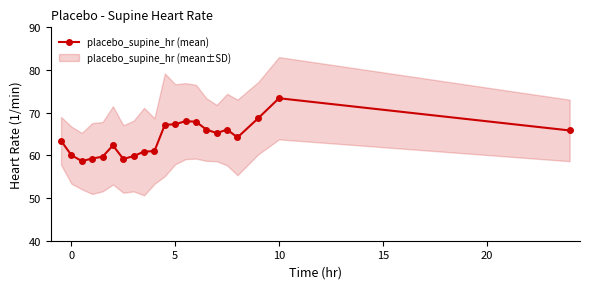

How many data points are less than 64?

10